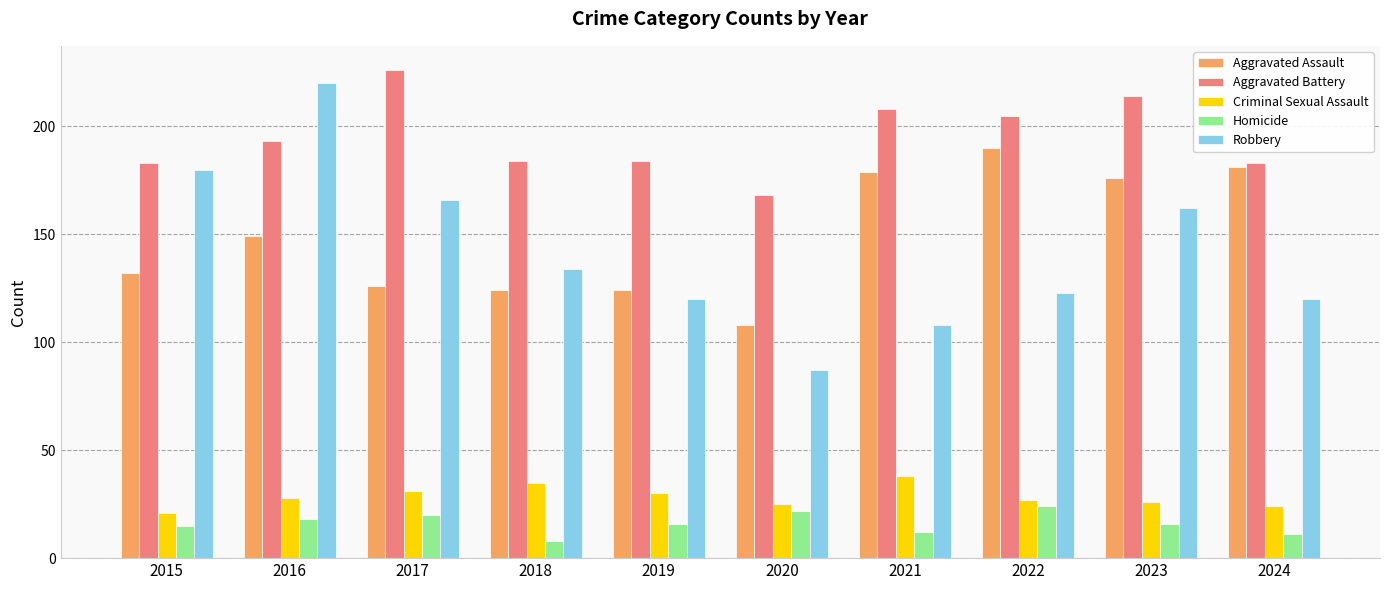

Which series has the largest total across all categories?

Aggravated Battery